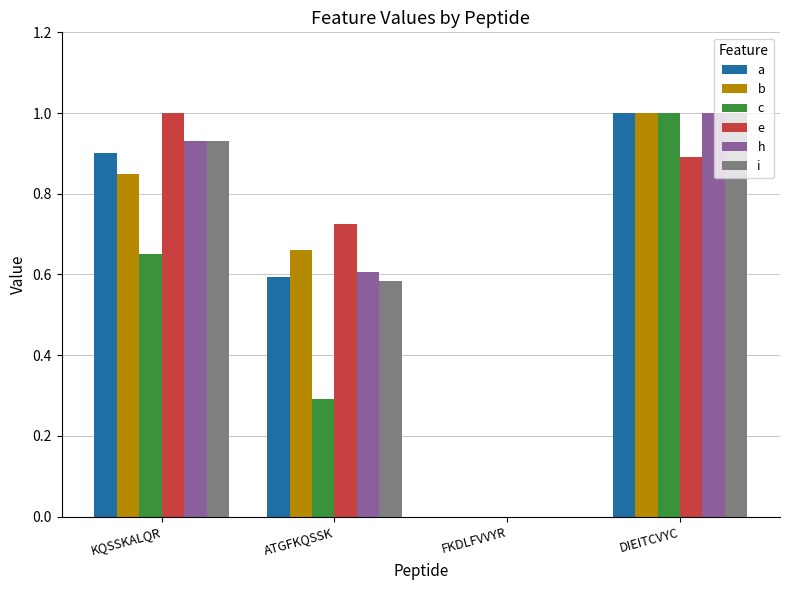

What is the sum of all c values?

1.9